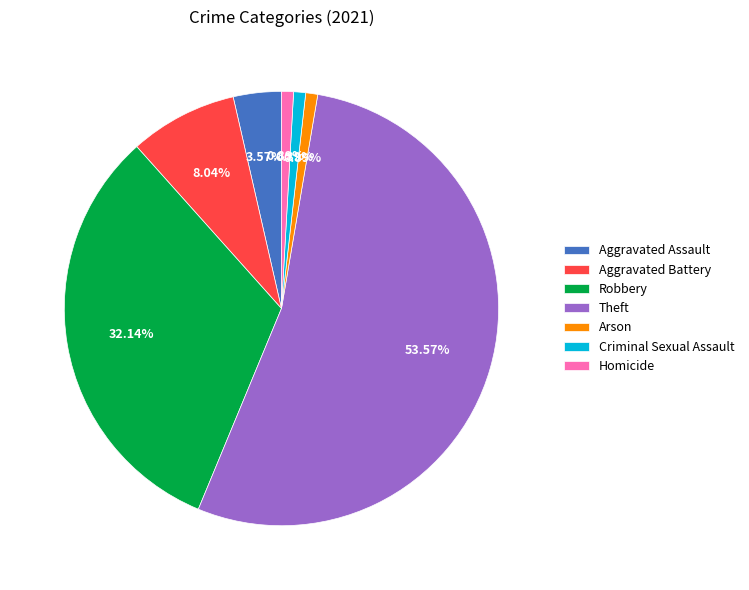

True or false: Aggravated Battery accounts for 1% of the total.

False